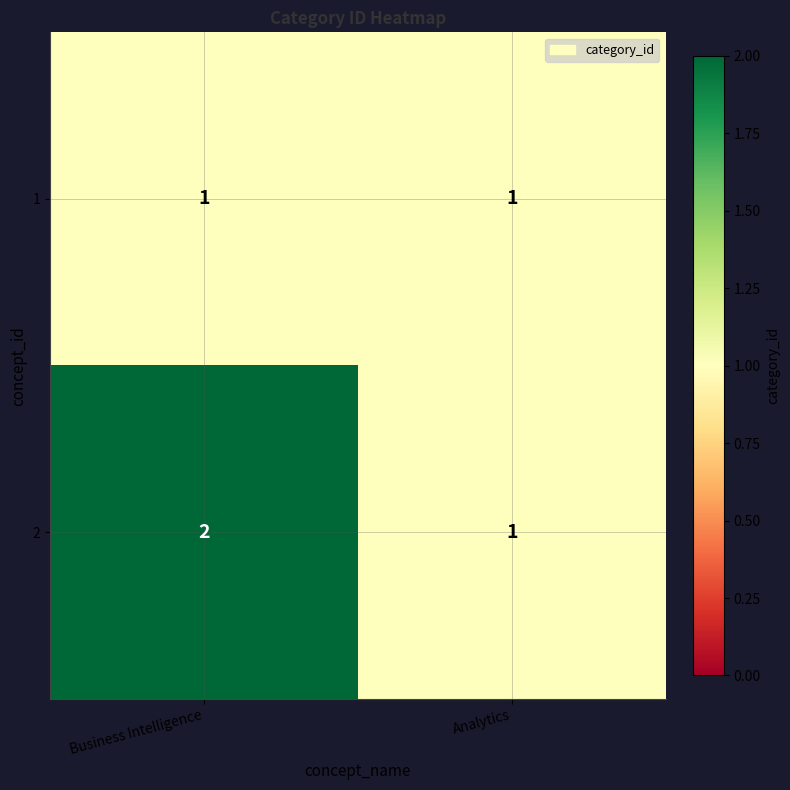

Reading right to left, extract all data points from this chart.

1: Analytics=1	Business Intelligence=1
2: Analytics=1	Business Intelligence=2